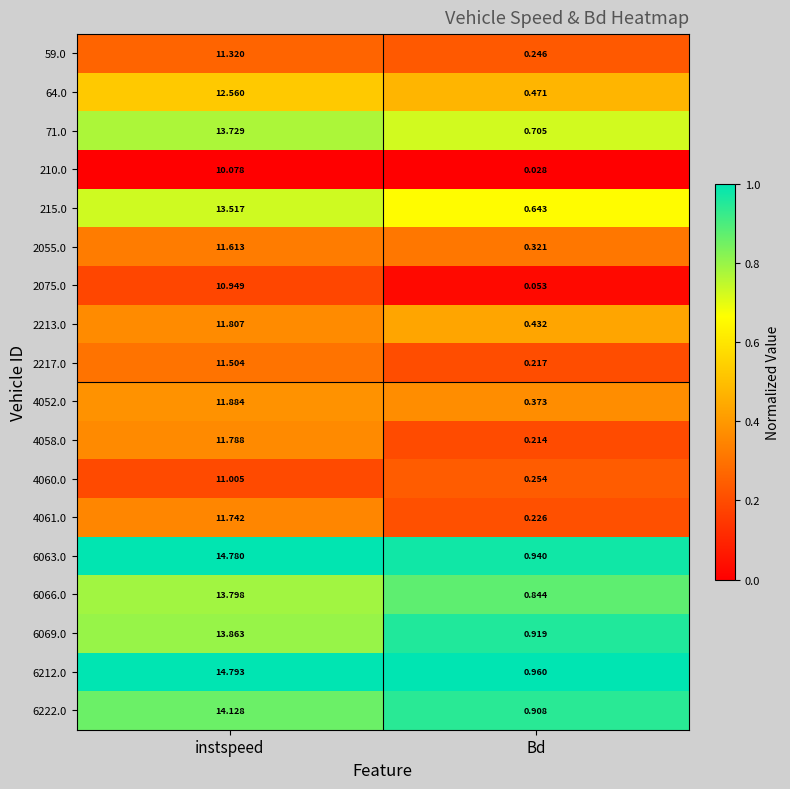

Rank the categories by 2075.0 value from highest to lowest.

instspeed, Bd